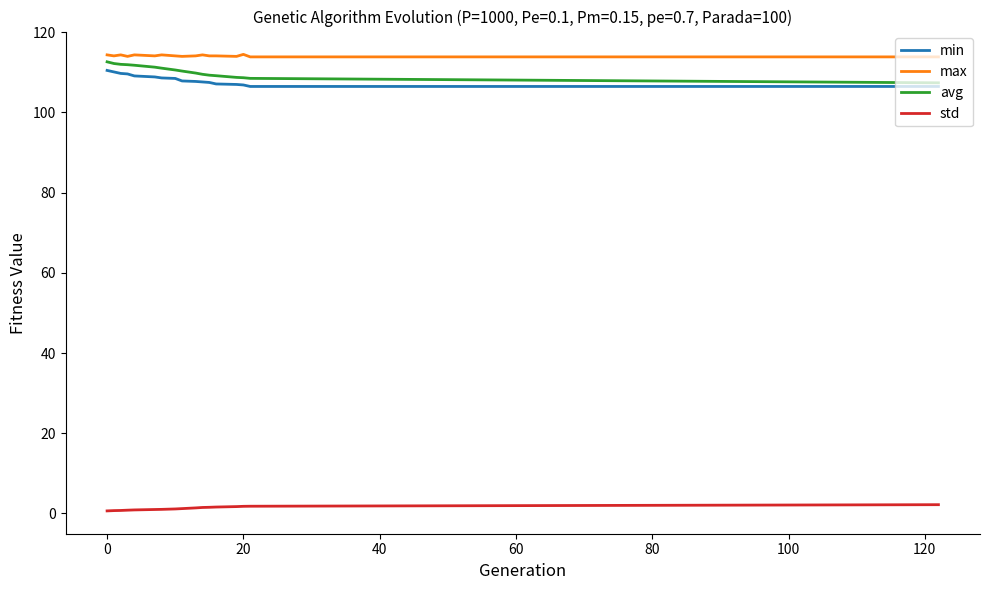

What is the maximum value for min?

110.5